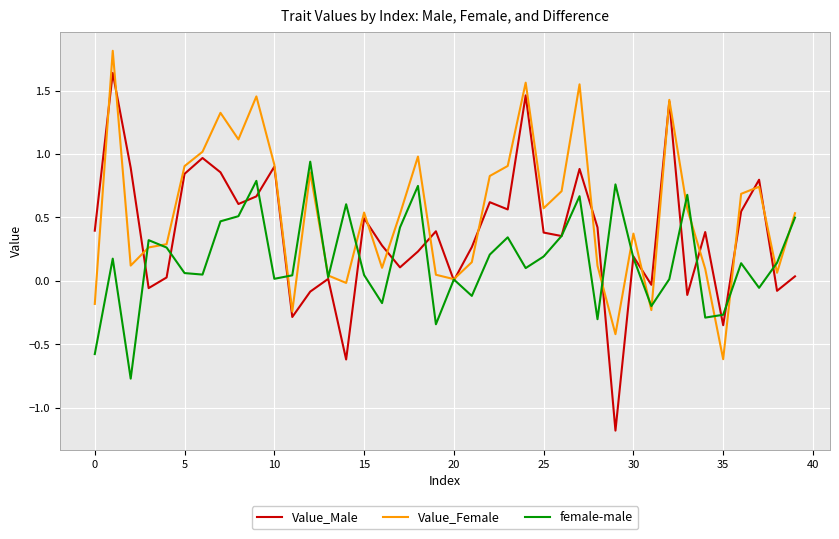

In female-male, how many points are higher than both neighbors (excluding endpoints)?

12